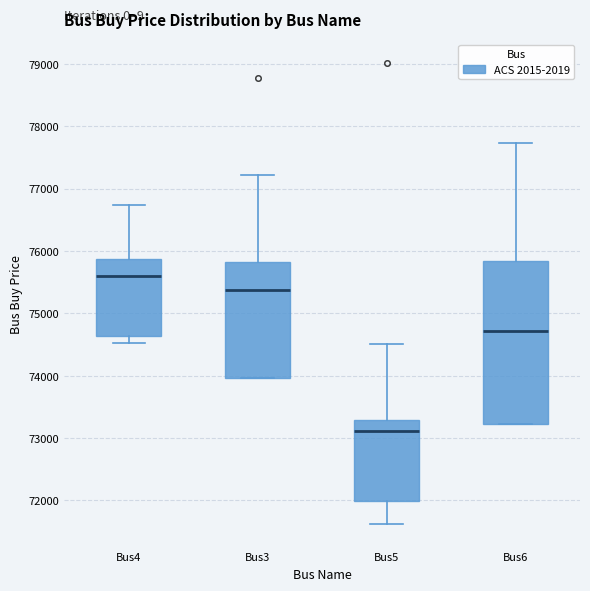

Where is the lower edge of the box for Bus4 on the y-axis? The values are not printed on the chart, so give them approximately, as read against the axis.

74600